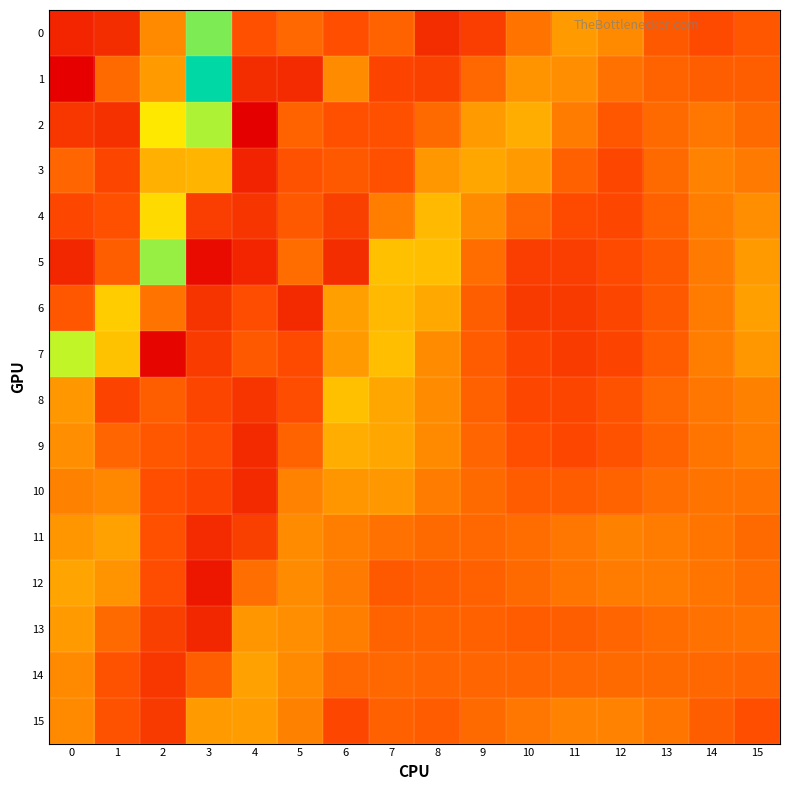

What is the total value across all series at 3?

37